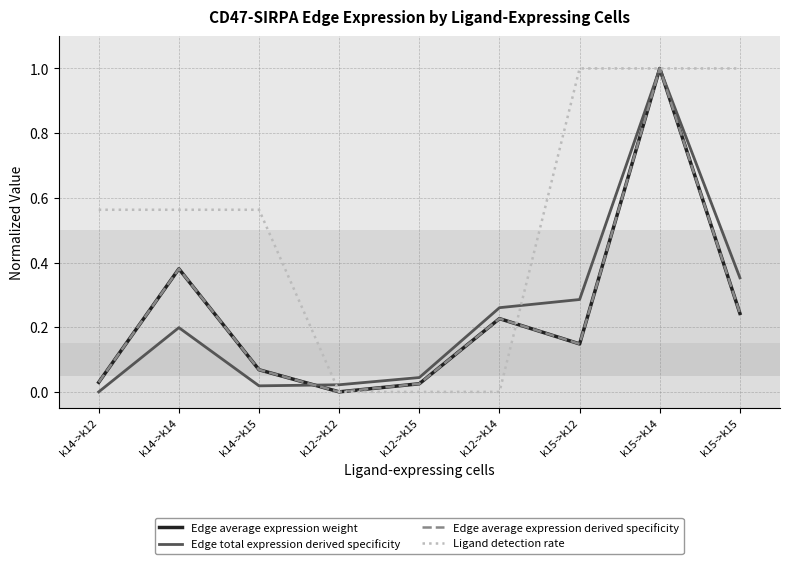

The value of Edge average expression derived specificity at k15->k15 is 0.3. True or false?

False